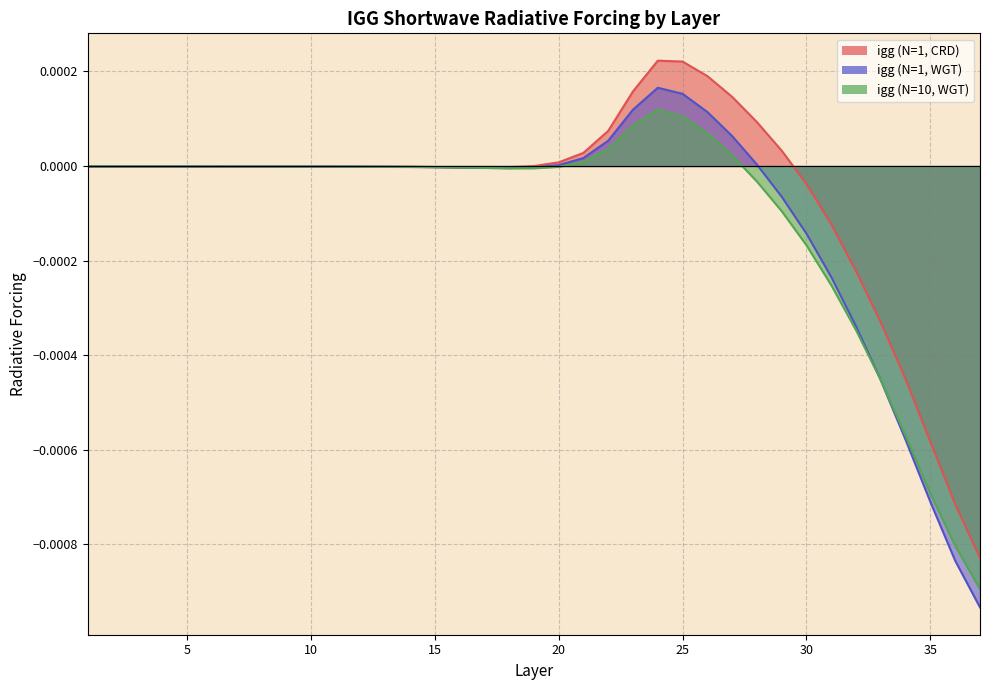

Rank the categories by igg (N=1, WGT) value from lowest to highest.

37, 36, 35, 34, 33, 32, 31, 30, 29, 18, 17, 19, 16, 15, 14, 13, 12, 11, 10, 9, 8, 7, 6, 5, 4, 3, 2, 1, 20, 28, 21, 22, 27, 26, 23, 25, 24